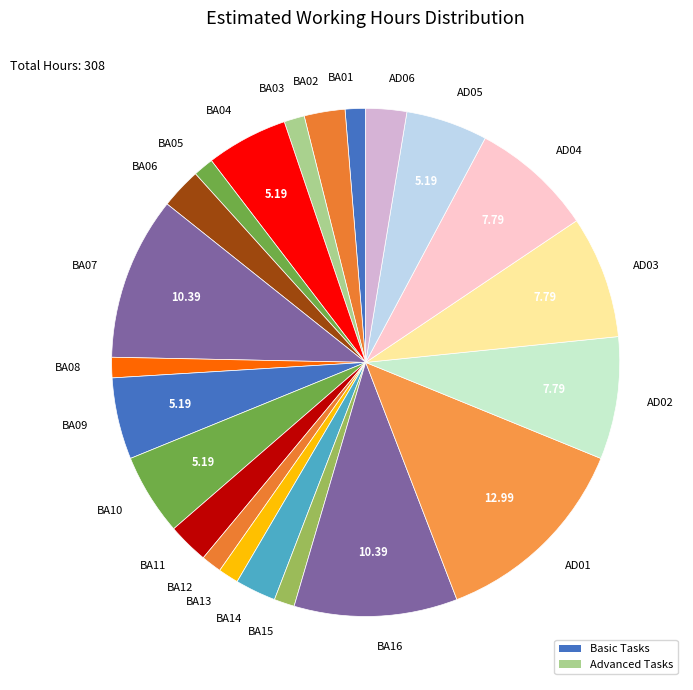

Do AD05 and AD04 together represent more than half of the pie?

No